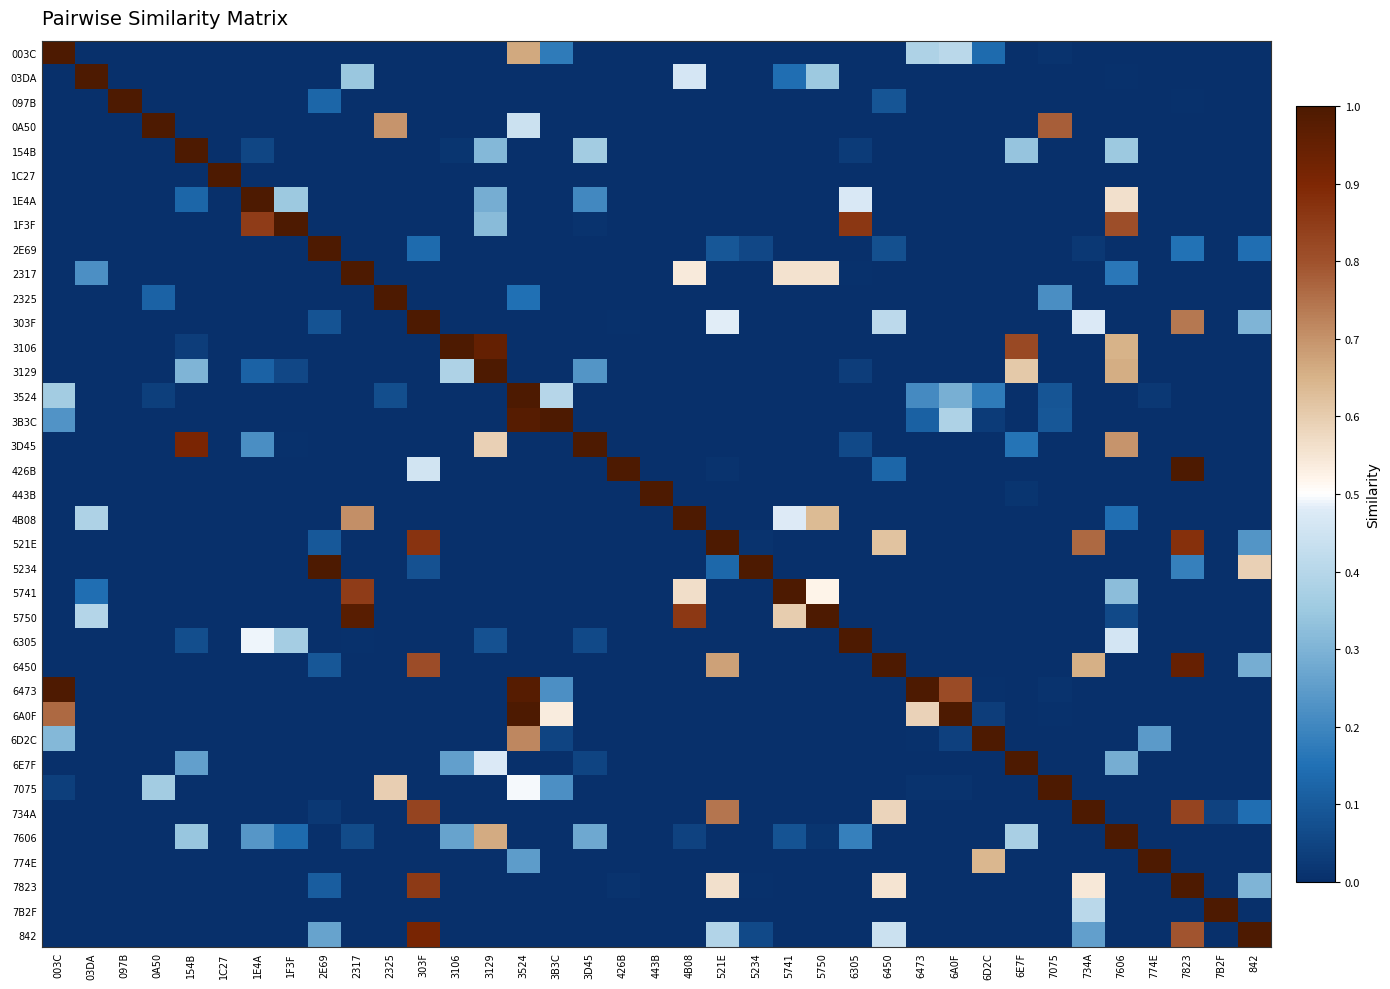

Reading left to right, list all the values displayed in this chart.

003C: 003C=1.0	03DA=0.0	097B=0.0	0A50=0.0	154B=0.0	1C27=0.0	1E4A=0.0	1F3F=0.0	2E69=0.0	2317=0.0	2325=0.0	303F=0.0	3106=0.0	3129=0.0	3524=0.7	3B3C=0.2	3D45=0.0	426B=0.0	443B=0.0	4B08=0.0	521E=0.0	5234=0.0	5741=0.0	5750=0.0	6305=0.0	6450=0.0	6473=0.4	6A0F=0.4	6D2C=0.1	6E7F=0.0	7075=0.0	734A=0.0	7606=0.0	774E=0.0	7823=0.0	7B2F=0.0	842=0.0
03DA: 003C=0.0	03DA=1.0	097B=0.0	0A50=0.0	154B=0.0	1C27=0.0	1E4A=0.0	1F3F=0.0	2E69=0.0	2317=0.3	2325=0.0	303F=0.0	3106=0.0	3129=0.0	3524=0.0	3B3C=0.0	3D45=0.0	426B=0.0	443B=0.0	4B08=0.5	521E=0.0	5234=0.0	5741=0.1	5750=0.4	6305=0.0	6450=0.0	6473=0.0	6A0F=0.0	6D2C=0.0	6E7F=0.0	7075=0.0	734A=0.0	7606=0.0	774E=0.0	7823=0.0	7B2F=0.0	842=0.0
097B: 003C=0.0	03DA=0.0	097B=1.0	0A50=0.0	154B=0.0	1C27=0.0	1E4A=0.0	1F3F=0.0	2E69=0.1	2317=0.0	2325=0.0	303F=0.0	3106=0.0	3129=0.0	3524=0.0	3B3C=0.0	3D45=0.0	426B=0.0	443B=0.0	4B08=0.0	521E=0.0	5234=0.0	5741=0.0	5750=0.0	6305=0.0	6450=0.1	6473=0.0	6A0F=0.0	6D2C=0.0	6E7F=0.0	7075=0.0	734A=0.0	7606=0.0	774E=0.0	7823=0.0	7B2F=0.0	842=0.0
0A50: 003C=0.0	03DA=0.0	097B=0.0	0A50=1.0	154B=0.0	1C27=0.0	1E4A=0.0	1F3F=0.0	2E69=0.0	2317=0.0	2325=0.7	303F=0.0	3106=0.0	3129=0.0	3524=0.4	3B3C=0.0	3D45=0.0	426B=0.0	443B=0.0	4B08=0.0	521E=0.0	5234=0.0	5741=0.0	5750=0.0	6305=0.0	6450=0.0	6473=0.0	6A0F=0.0	6D2C=0.0	6E7F=0.0	7075=0.8	734A=0.0	7606=0.0	774E=0.0	7823=0.0	7B2F=0.0	842=0.0
154B: 003C=0.0	03DA=0.0	097B=0.0	0A50=0.0	154B=1.0	1C27=0.0	1E4A=0.1	1F3F=0.0	2E69=0.0	2317=0.0	2325=0.0	303F=0.0	3106=0.0	3129=0.3	3524=0.0	3B3C=0.0	3D45=0.4	426B=0.0	443B=0.0	4B08=0.0	521E=0.0	5234=0.0	5741=0.0	5750=0.0	6305=0.0	6450=0.0	6473=0.0	6A0F=0.0	6D2C=0.0	6E7F=0.3	7075=0.0	734A=0.0	7606=0.3	774E=0.0	7823=0.0	7B2F=0.0	842=0.0
1C27: 003C=0.0	03DA=0.0	097B=0.0	0A50=0.0	154B=0.0	1C27=1.0	1E4A=0.0	1F3F=0.0	2E69=0.0	2317=0.0	2325=0.0	303F=0.0	3106=0.0	3129=0.0	3524=0.0	3B3C=0.0	3D45=0.0	426B=0.0	443B=0.0	4B08=0.0	521E=0.0	5234=0.0	5741=0.0	5750=0.0	6305=0.0	6450=0.0	6473=0.0	6A0F=0.0	6D2C=0.0	6E7F=0.0	7075=0.0	734A=0.0	7606=0.0	774E=0.0	7823=0.0	7B2F=0.0	842=0.0
1E4A: 003C=0.0	03DA=0.0	097B=0.0	0A50=0.0	154B=0.1	1C27=0.0	1E4A=1.0	1F3F=0.3	2E69=0.0	2317=0.0	2325=0.0	303F=0.0	3106=0.0	3129=0.3	3524=0.0	3B3C=0.0	3D45=0.2	426B=0.0	443B=0.0	4B08=0.0	521E=0.0	5234=0.0	5741=0.0	5750=0.0	6305=0.5	6450=0.0	6473=0.0	6A0F=0.0	6D2C=0.0	6E7F=0.0	7075=0.0	734A=0.0	7606=0.6	774E=0.0	7823=0.0	7B2F=0.0	842=0.0
1F3F: 003C=0.0	03DA=0.0	097B=0.0	0A50=0.0	154B=0.0	1C27=0.0	1E4A=0.9	1F3F=1.0	2E69=0.0	2317=0.0	2325=0.0	303F=0.0	3106=0.0	3129=0.3	3524=0.0	3B3C=0.0	3D45=0.0	426B=0.0	443B=0.0	4B08=0.0	521E=0.0	5234=0.0	5741=0.0	5750=0.0	6305=0.9	6450=0.0	6473=0.0	6A0F=0.0	6D2C=0.0	6E7F=0.0	7075=0.0	734A=0.0	7606=0.8	774E=0.0	7823=0.0	7B2F=0.0	842=0.0
2E69: 003C=0.0	03DA=0.0	097B=0.0	0A50=0.0	154B=0.0	1C27=0.0	1E4A=0.0	1F3F=0.0	2E69=1.0	2317=0.0	2325=0.0	303F=0.1	3106=0.0	3129=0.0	3524=0.0	3B3C=0.0	3D45=0.0	426B=0.0	443B=0.0	4B08=0.0	521E=0.1	5234=0.1	5741=0.0	5750=0.0	6305=0.0	6450=0.1	6473=0.0	6A0F=0.0	6D2C=0.0	6E7F=0.0	7075=0.0	734A=0.0	7606=0.0	774E=0.0	7823=0.2	7B2F=0.0	842=0.1
2317: 003C=0.0	03DA=0.2	097B=0.0	0A50=0.0	154B=0.0	1C27=0.0	1E4A=0.0	1F3F=0.0	2E69=0.0	2317=1.0	2325=0.0	303F=0.0	3106=0.0	3129=0.0	3524=0.0	3B3C=0.0	3D45=0.0	426B=0.0	443B=0.0	4B08=0.5	521E=0.0	5234=0.0	5741=0.6	5750=0.6	6305=0.0	6450=0.0	6473=0.0	6A0F=0.0	6D2C=0.0	6E7F=0.0	7075=0.0	734A=0.0	7606=0.2	774E=0.0	7823=0.0	7B2F=0.0	842=0.0
2325: 003C=0.0	03DA=0.0	097B=0.0	0A50=0.1	154B=0.0	1C27=0.0	1E4A=0.0	1F3F=0.0	2E69=0.0	2317=0.0	2325=1.0	303F=0.0	3106=0.0	3129=0.0	3524=0.2	3B3C=0.0	3D45=0.0	426B=0.0	443B=0.0	4B08=0.0	521E=0.0	5234=0.0	5741=0.0	5750=0.0	6305=0.0	6450=0.0	6473=0.0	6A0F=0.0	6D2C=0.0	6E7F=0.0	7075=0.2	734A=0.0	7606=0.0	774E=0.0	7823=0.0	7B2F=0.0	842=0.0
303F: 003C=0.0	03DA=0.0	097B=0.0	0A50=0.0	154B=0.0	1C27=0.0	1E4A=0.0	1F3F=0.0	2E69=0.1	2317=0.0	2325=0.0	303F=1.0	3106=0.0	3129=0.0	3524=0.0	3B3C=0.0	3D45=0.0	426B=0.0	443B=0.0	4B08=0.0	521E=0.5	5234=0.0	5741=0.0	5750=0.0	6305=0.0	6450=0.4	6473=0.0	6A0F=0.0	6D2C=0.0	6E7F=0.0	7075=0.0	734A=0.5	7606=0.0	774E=0.0	7823=0.7	7B2F=0.0	842=0.3
3106: 003C=0.0	03DA=0.0	097B=0.0	0A50=0.0	154B=0.0	1C27=0.0	1E4A=0.0	1F3F=0.0	2E69=0.0	2317=0.0	2325=0.0	303F=0.0	3106=1.0	3129=1.0	3524=0.0	3B3C=0.0	3D45=0.0	426B=0.0	443B=0.0	4B08=0.0	521E=0.0	5234=0.0	5741=0.0	5750=0.0	6305=0.0	6450=0.0	6473=0.0	6A0F=0.0	6D2C=0.0	6E7F=0.8	7075=0.0	734A=0.0	7606=0.6	774E=0.0	7823=0.0	7B2F=0.0	842=0.0
3129: 003C=0.0	03DA=0.0	097B=0.0	0A50=0.0	154B=0.3	1C27=0.0	1E4A=0.1	1F3F=0.1	2E69=0.0	2317=0.0	2325=0.0	303F=0.0	3106=0.4	3129=1.0	3524=0.0	3B3C=0.0	3D45=0.2	426B=0.0	443B=0.0	4B08=0.0	521E=0.0	5234=0.0	5741=0.0	5750=0.0	6305=0.0	6450=0.0	6473=0.0	6A0F=0.0	6D2C=0.0	6E7F=0.6	7075=0.0	734A=0.0	7606=0.7	774E=0.0	7823=0.0	7B2F=0.0	842=0.0
3524: 003C=0.4	03DA=0.0	097B=0.0	0A50=0.0	154B=0.0	1C27=0.0	1E4A=0.0	1F3F=0.0	2E69=0.0	2317=0.0	2325=0.1	303F=0.0	3106=0.0	3129=0.0	3524=1.0	3B3C=0.4	3D45=0.0	426B=0.0	443B=0.0	4B08=0.0	521E=0.0	5234=0.0	5741=0.0	5750=0.0	6305=0.0	6450=0.0	6473=0.2	6A0F=0.3	6D2C=0.2	6E7F=0.0	7075=0.1	734A=0.0	7606=0.0	774E=0.0	7823=0.0	7B2F=0.0	842=0.0
3B3C: 003C=0.2	03DA=0.0	097B=0.0	0A50=0.0	154B=0.0	1C27=0.0	1E4A=0.0	1F3F=0.0	2E69=0.0	2317=0.0	2325=0.0	303F=0.0	3106=0.0	3129=0.0	3524=1.0	3B3C=1.0	3D45=0.0	426B=0.0	443B=0.0	4B08=0.0	521E=0.0	5234=0.0	5741=0.0	5750=0.0	6305=0.0	6450=0.0	6473=0.1	6A0F=0.4	6D2C=0.0	6E7F=0.0	7075=0.1	734A=0.0	7606=0.0	774E=0.0	7823=0.0	7B2F=0.0	842=0.0
3D45: 003C=0.0	03DA=0.0	097B=0.0	0A50=0.0	154B=0.9	1C27=0.0	1E4A=0.2	1F3F=0.0	2E69=0.0	2317=0.0	2325=0.0	303F=0.0	3106=0.0	3129=0.6	3524=0.0	3B3C=0.0	3D45=1.0	426B=0.0	443B=0.0	4B08=0.0	521E=0.0	5234=0.0	5741=0.0	5750=0.0	6305=0.1	6450=0.0	6473=0.0	6A0F=0.0	6D2C=0.0	6E7F=0.2	7075=0.0	734A=0.0	7606=0.7	774E=0.0	7823=0.0	7B2F=0.0	842=0.0
426B: 003C=0.0	03DA=0.0	097B=0.0	0A50=0.0	154B=0.0	1C27=0.0	1E4A=0.0	1F3F=0.0	2E69=0.0	2317=0.0	2325=0.0	303F=0.5	3106=0.0	3129=0.0	3524=0.0	3B3C=0.0	3D45=0.0	426B=1.0	443B=0.0	4B08=0.0	521E=0.0	5234=0.0	5741=0.0	5750=0.0	6305=0.0	6450=0.1	6473=0.0	6A0F=0.0	6D2C=0.0	6E7F=0.0	7075=0.0	734A=0.0	7606=0.0	774E=0.0	7823=1.0	7B2F=0.0	842=0.0
443B: 003C=0.0	03DA=0.0	097B=0.0	0A50=0.0	154B=0.0	1C27=0.0	1E4A=0.0	1F3F=0.0	2E69=0.0	2317=0.0	2325=0.0	303F=0.0	3106=0.0	3129=0.0	3524=0.0	3B3C=0.0	3D45=0.0	426B=0.0	443B=1.0	4B08=0.0	521E=0.0	5234=0.0	5741=0.0	5750=0.0	6305=0.0	6450=0.0	6473=0.0	6A0F=0.0	6D2C=0.0	6E7F=0.0	7075=0.0	734A=0.0	7606=0.0	774E=0.0	7823=0.0	7B2F=0.0	842=0.0
4B08: 003C=0.0	03DA=0.4	097B=0.0	0A50=0.0	154B=0.0	1C27=0.0	1E4A=0.0	1F3F=0.0	2E69=0.0	2317=0.7	2325=0.0	303F=0.0	3106=0.0	3129=0.0	3524=0.0	3B3C=0.0	3D45=0.0	426B=0.0	443B=0.0	4B08=1.0	521E=0.0	5234=0.0	5741=0.5	5750=0.6	6305=0.0	6450=0.0	6473=0.0	6A0F=0.0	6D2C=0.0	6E7F=0.0	7075=0.0	734A=0.0	7606=0.1	774E=0.0	7823=0.0	7B2F=0.0	842=0.0
521E: 003C=0.0	03DA=0.0	097B=0.0	0A50=0.0	154B=0.0	1C27=0.0	1E4A=0.0	1F3F=0.0	2E69=0.1	2317=0.0	2325=0.0	303F=0.9	3106=0.0	3129=0.0	3524=0.0	3B3C=0.0	3D45=0.0	426B=0.0	443B=0.0	4B08=0.0	521E=1.0	5234=0.0	5741=0.0	5750=0.0	6305=0.0	6450=0.6	6473=0.0	6A0F=0.0	6D2C=0.0	6E7F=0.0	7075=0.0	734A=0.8	7606=0.0	774E=0.0	7823=0.9	7B2F=0.0	842=0.2
5234: 003C=0.0	03DA=0.0	097B=0.0	0A50=0.0	154B=0.0	1C27=0.0	1E4A=0.0	1F3F=0.0	2E69=1.0	2317=0.0	2325=0.0	303F=0.1	3106=0.0	3129=0.0	3524=0.0	3B3C=0.0	3D45=0.0	426B=0.0	443B=0.0	4B08=0.0	521E=0.1	5234=1.0	5741=0.0	5750=0.0	6305=0.0	6450=0.0	6473=0.0	6A0F=0.0	6D2C=0.0	6E7F=0.0	7075=0.0	734A=0.0	7606=0.0	774E=0.0	7823=0.2	7B2F=0.0	842=0.6
5741: 003C=0.0	03DA=0.1	097B=0.0	0A50=0.0	154B=0.0	1C27=0.0	1E4A=0.0	1F3F=0.0	2E69=0.0	2317=0.8	2325=0.0	303F=0.0	3106=0.0	3129=0.0	3524=0.0	3B3C=0.0	3D45=0.0	426B=0.0	443B=0.0	4B08=0.6	521E=0.0	5234=0.0	5741=1.0	5750=0.5	6305=0.0	6450=0.0	6473=0.0	6A0F=0.0	6D2C=0.0	6E7F=0.0	7075=0.0	734A=0.0	7606=0.3	774E=0.0	7823=0.0	7B2F=0.0	842=0.0
5750: 003C=0.0	03DA=0.4	097B=0.0	0A50=0.0	154B=0.0	1C27=0.0	1E4A=0.0	1F3F=0.0	2E69=0.0	2317=1.0	2325=0.0	303F=0.0	3106=0.0	3129=0.0	3524=0.0	3B3C=0.0	3D45=0.0	426B=0.0	443B=0.0	4B08=0.9	521E=0.0	5234=0.0	5741=0.6	5750=1.0	6305=0.0	6450=0.0	6473=0.0	6A0F=0.0	6D2C=0.0	6E7F=0.0	7075=0.0	734A=0.0	7606=0.1	774E=0.0	7823=0.0	7B2F=0.0	842=0.0
6305: 003C=0.0	03DA=0.0	097B=0.0	0A50=0.0	154B=0.1	1C27=0.0	1E4A=0.5	1F3F=0.4	2E69=0.0	2317=0.0	2325=0.0	303F=0.0	3106=0.0	3129=0.1	3524=0.0	3B3C=0.0	3D45=0.1	426B=0.0	443B=0.0	4B08=0.0	521E=0.0	5234=0.0	5741=0.0	5750=0.0	6305=1.0	6450=0.0	6473=0.0	6A0F=0.0	6D2C=0.0	6E7F=0.0	7075=0.0	734A=0.0	7606=0.5	774E=0.0	7823=0.0	7B2F=0.0	842=0.0
6450: 003C=0.0	03DA=0.0	097B=0.0	0A50=0.0	154B=0.0	1C27=0.0	1E4A=0.0	1F3F=0.0	2E69=0.1	2317=0.0	2325=0.0	303F=0.8	3106=0.0	3129=0.0	3524=0.0	3B3C=0.0	3D45=0.0	426B=0.0	443B=0.0	4B08=0.0	521E=0.7	5234=0.0	5741=0.0	5750=0.0	6305=0.0	6450=1.0	6473=0.0	6A0F=0.0	6D2C=0.0	6E7F=0.0	7075=0.0	734A=0.7	7606=0.0	774E=0.0	7823=0.9	7B2F=0.0	842=0.3
6473: 003C=1.0	03DA=0.0	097B=0.0	0A50=0.0	154B=0.0	1C27=0.0	1E4A=0.0	1F3F=0.0	2E69=0.0	2317=0.0	2325=0.0	303F=0.0	3106=0.0	3129=0.0	3524=1.0	3B3C=0.2	3D45=0.0	426B=0.0	443B=0.0	4B08=0.0	521E=0.0	5234=0.0	5741=0.0	5750=0.0	6305=0.0	6450=0.0	6473=1.0	6A0F=0.8	6D2C=0.0	6E7F=0.0	7075=0.0	734A=0.0	7606=0.0	774E=0.0	7823=0.0	7B2F=0.0	842=0.0
6A0F: 003C=0.8	03DA=0.0	097B=0.0	0A50=0.0	154B=0.0	1C27=0.0	1E4A=0.0	1F3F=0.0	2E69=0.0	2317=0.0	2325=0.0	303F=0.0	3106=0.0	3129=0.0	3524=1.0	3B3C=0.5	3D45=0.0	426B=0.0	443B=0.0	4B08=0.0	521E=0.0	5234=0.0	5741=0.0	5750=0.0	6305=0.0	6450=0.0	6473=0.6	6A0F=1.0	6D2C=0.0	6E7F=0.0	7075=0.0	734A=0.0	7606=0.0	774E=0.0	7823=0.0	7B2F=0.0	842=0.0
6D2C: 003C=0.3	03DA=0.0	097B=0.0	0A50=0.0	154B=0.0	1C27=0.0	1E4A=0.0	1F3F=0.0	2E69=0.0	2317=0.0	2325=0.0	303F=0.0	3106=0.0	3129=0.0	3524=0.7	3B3C=0.0	3D45=0.0	426B=0.0	443B=0.0	4B08=0.0	521E=0.0	5234=0.0	5741=0.0	5750=0.0	6305=0.0	6450=0.0	6473=0.0	6A0F=0.0	6D2C=1.0	6E7F=0.0	7075=0.0	734A=0.0	7606=0.0	774E=0.2	7823=0.0	7B2F=0.0	842=0.0
6E7F: 003C=0.0	03DA=0.0	097B=0.0	0A50=0.0	154B=0.3	1C27=0.0	1E4A=0.0	1F3F=0.0	2E69=0.0	2317=0.0	2325=0.0	303F=0.0	3106=0.3	3129=0.5	3524=0.0	3B3C=0.0	3D45=0.0	426B=0.0	443B=0.0	4B08=0.0	521E=0.0	5234=0.0	5741=0.0	5750=0.0	6305=0.0	6450=0.0	6473=0.0	6A0F=0.0	6D2C=0.0	6E7F=1.0	7075=0.0	734A=0.0	7606=0.3	774E=0.0	7823=0.0	7B2F=0.0	842=0.0
7075: 003C=0.0	03DA=0.0	097B=0.0	0A50=0.4	154B=0.0	1C27=0.0	1E4A=0.0	1F3F=0.0	2E69=0.0	2317=0.0	2325=0.6	303F=0.0	3106=0.0	3129=0.0	3524=0.5	3B3C=0.2	3D45=0.0	426B=0.0	443B=0.0	4B08=0.0	521E=0.0	5234=0.0	5741=0.0	5750=0.0	6305=0.0	6450=0.0	6473=0.0	6A0F=0.0	6D2C=0.0	6E7F=0.0	7075=1.0	734A=0.0	7606=0.0	774E=0.0	7823=0.0	7B2F=0.0	842=0.0
734A: 003C=0.0	03DA=0.0	097B=0.0	0A50=0.0	154B=0.0	1C27=0.0	1E4A=0.0	1F3F=0.0	2E69=0.0	2317=0.0	2325=0.0	303F=0.8	3106=0.0	3129=0.0	3524=0.0	3B3C=0.0	3D45=0.0	426B=0.0	443B=0.0	4B08=0.0	521E=0.7	5234=0.0	5741=0.0	5750=0.0	6305=0.0	6450=0.6	6473=0.0	6A0F=0.0	6D2C=0.0	6E7F=0.0	7075=0.0	734A=1.0	7606=0.0	774E=0.0	7823=0.8	7B2F=0.0	842=0.1
7606: 003C=0.0	03DA=0.0	097B=0.0	0A50=0.0	154B=0.3	1C27=0.0	1E4A=0.2	1F3F=0.1	2E69=0.0	2317=0.1	2325=0.0	303F=0.0	3106=0.3	3129=0.7	3524=0.0	3B3C=0.0	3D45=0.3	426B=0.0	443B=0.0	4B08=0.0	521E=0.0	5234=0.0	5741=0.1	5750=0.0	6305=0.2	6450=0.0	6473=0.0	6A0F=0.0	6D2C=0.0	6E7F=0.4	7075=0.0	734A=0.0	7606=1.0	774E=0.0	7823=0.0	7B2F=0.0	842=0.0
774E: 003C=0.0	03DA=0.0	097B=0.0	0A50=0.0	154B=0.0	1C27=0.0	1E4A=0.0	1F3F=0.0	2E69=0.0	2317=0.0	2325=0.0	303F=0.0	3106=0.0	3129=0.0	3524=0.2	3B3C=0.0	3D45=0.0	426B=0.0	443B=0.0	4B08=0.0	521E=0.0	5234=0.0	5741=0.0	5750=0.0	6305=0.0	6450=0.0	6473=0.0	6A0F=0.0	6D2C=0.6	6E7F=0.0	7075=0.0	734A=0.0	7606=0.0	774E=1.0	7823=0.0	7B2F=0.0	842=0.0
7823: 003C=0.0	03DA=0.0	097B=0.0	0A50=0.0	154B=0.0	1C27=0.0	1E4A=0.0	1F3F=0.0	2E69=0.1	2317=0.0	2325=0.0	303F=0.9	3106=0.0	3129=0.0	3524=0.0	3B3C=0.0	3D45=0.0	426B=0.0	443B=0.0	4B08=0.0	521E=0.6	5234=0.0	5741=0.0	5750=0.0	6305=0.0	6450=0.6	6473=0.0	6A0F=0.0	6D2C=0.0	6E7F=0.0	7075=0.0	734A=0.5	7606=0.0	774E=0.0	7823=1.0	7B2F=0.0	842=0.3
7B2F: 003C=0.0	03DA=0.0	097B=0.0	0A50=0.0	154B=0.0	1C27=0.0	1E4A=0.0	1F3F=0.0	2E69=0.0	2317=0.0	2325=0.0	303F=0.0	3106=0.0	3129=0.0	3524=0.0	3B3C=0.0	3D45=0.0	426B=0.0	443B=0.0	4B08=0.0	521E=0.0	5234=0.0	5741=0.0	5750=0.0	6305=0.0	6450=0.0	6473=0.0	6A0F=0.0	6D2C=0.0	6E7F=0.0	7075=0.0	734A=0.4	7606=0.0	774E=0.0	7823=0.0	7B2F=1.0	842=0.0
842: 003C=0.0	03DA=0.0	097B=0.0	0A50=0.0	154B=0.0	1C27=0.0	1E4A=0.0	1F3F=0.0	2E69=0.3	2317=0.0	2325=0.0	303F=0.9	3106=0.0	3129=0.0	3524=0.0	3B3C=0.0	3D45=0.0	426B=0.0	443B=0.0	4B08=0.0	521E=0.4	5234=0.1	5741=0.0	5750=0.0	6305=0.0	6450=0.4	6473=0.0	6A0F=0.0	6D2C=0.0	6E7F=0.0	7075=0.0	734A=0.3	7606=0.0	774E=0.0	7823=0.8	7B2F=0.0	842=1.0